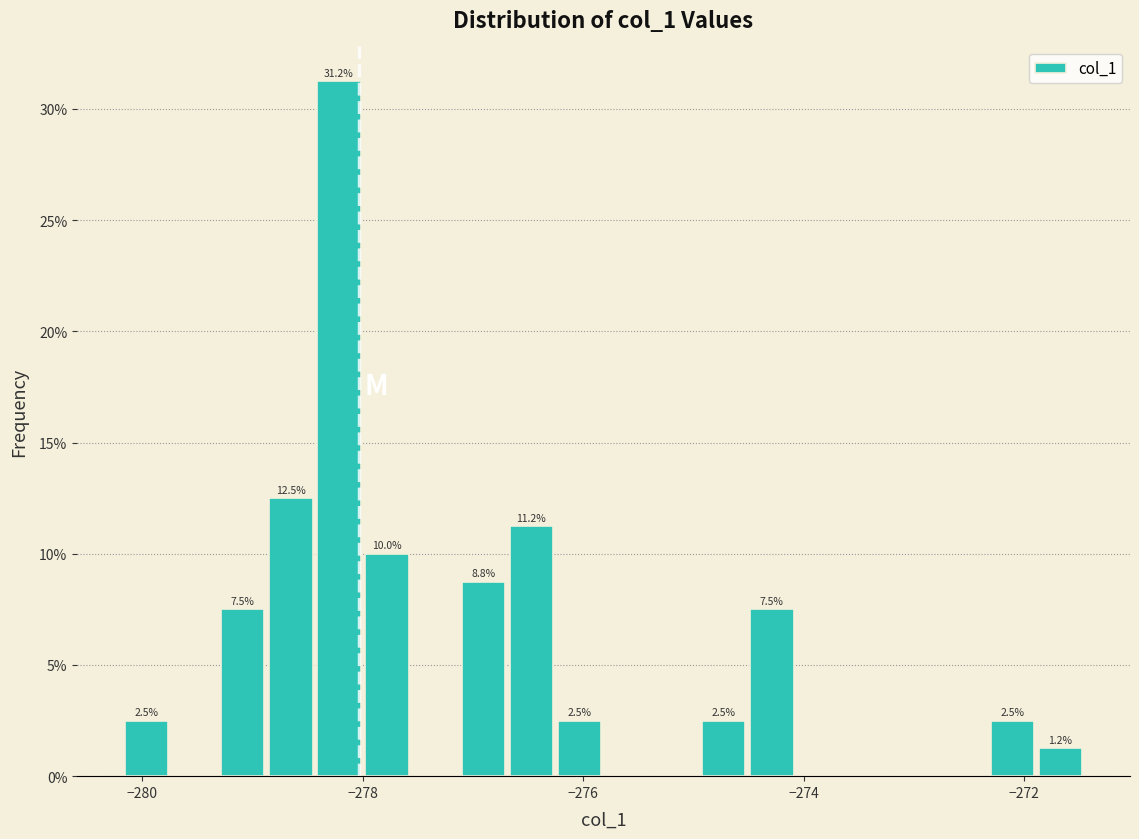

Around what value on the x-axis is the tallest bar? Give the approximate position of its centre, as read against the axis.

-278.2